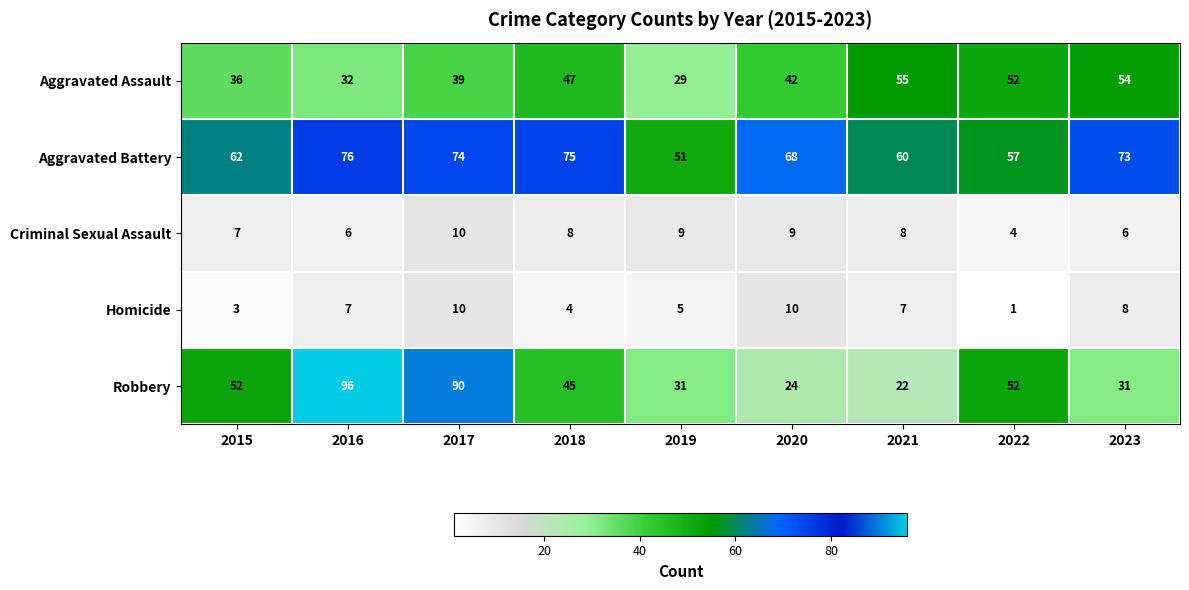

At which label is Homicide closest to 5?

2019